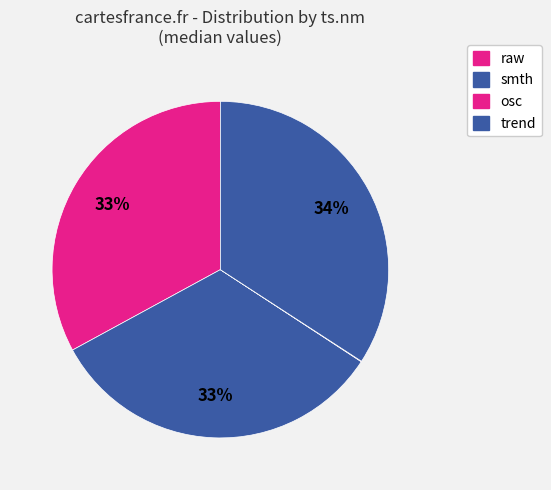

Rank the categories by value from highest to lowest.

trend, raw, smth, osc